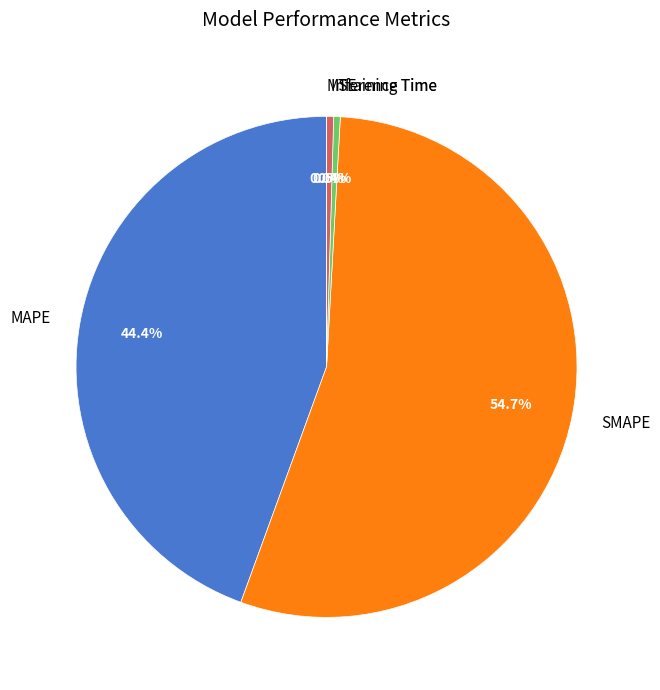

Which slice represents more than half of the pie?

SMAPE